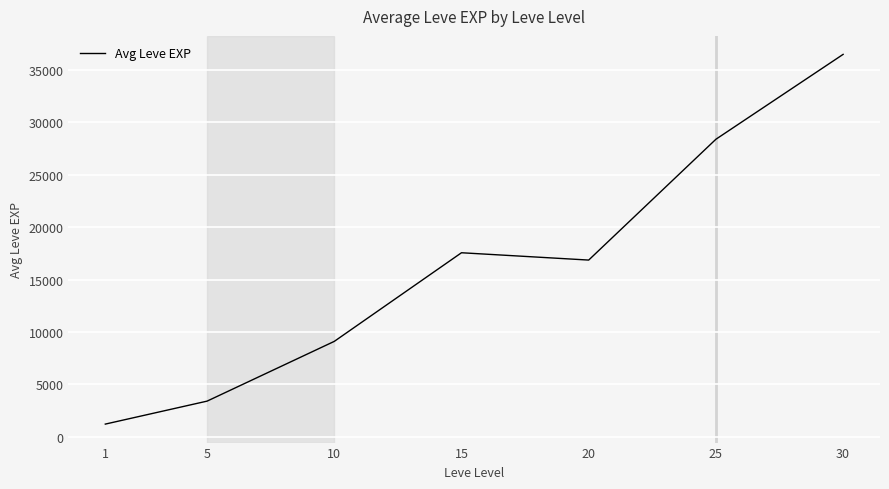

What is the change in value from 20 to 30?

+19627.5